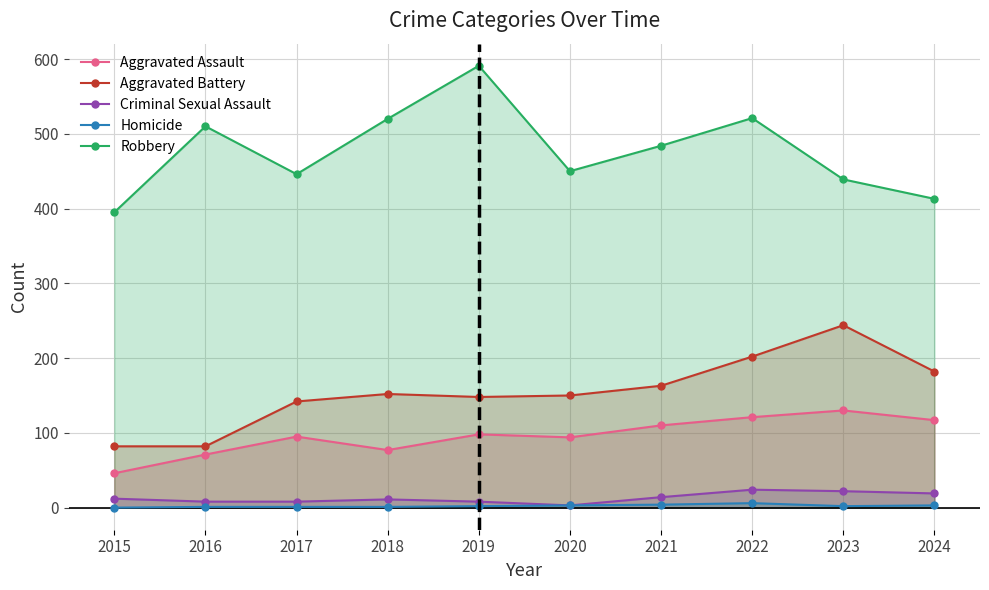

What is the total value across all series at 2023?

837